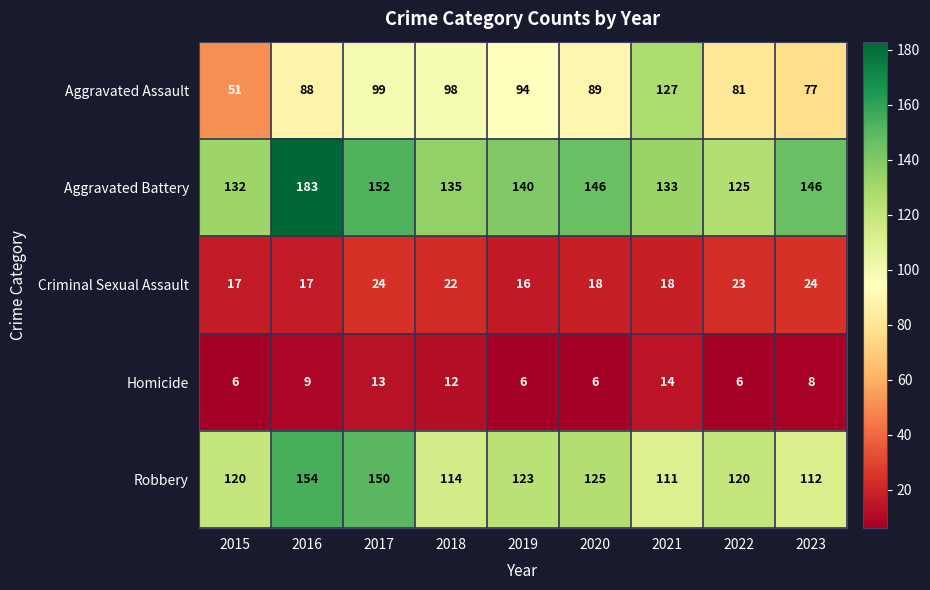

What is the greatest value displayed?

183